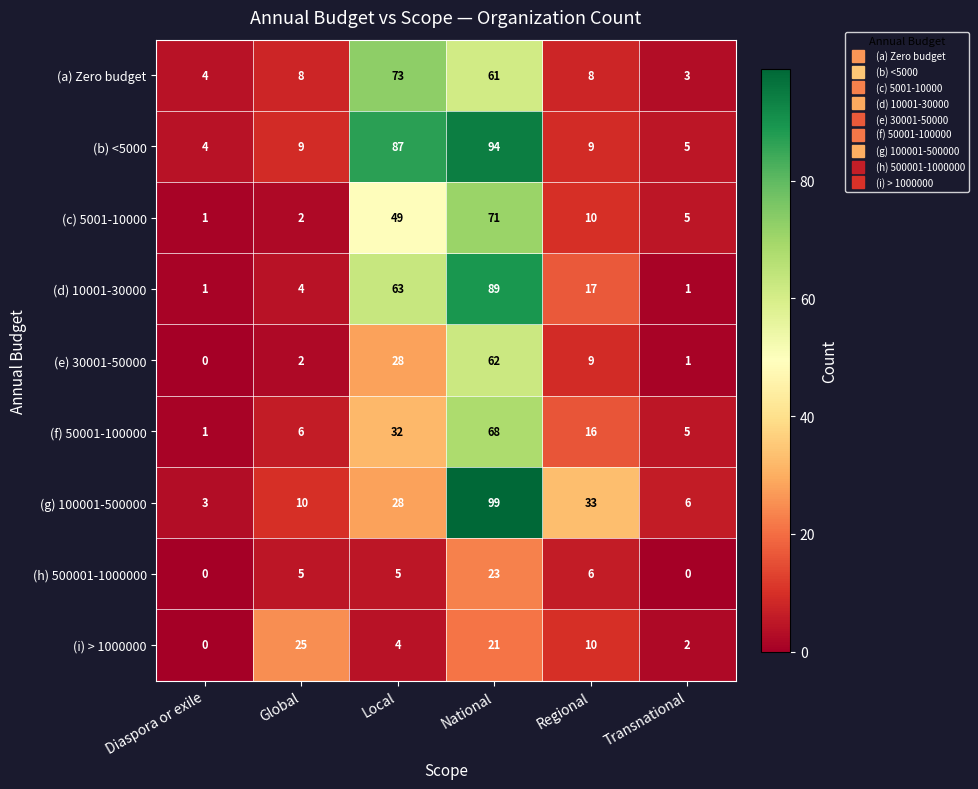

What is the spread (max minus min) of values at Regional?

27